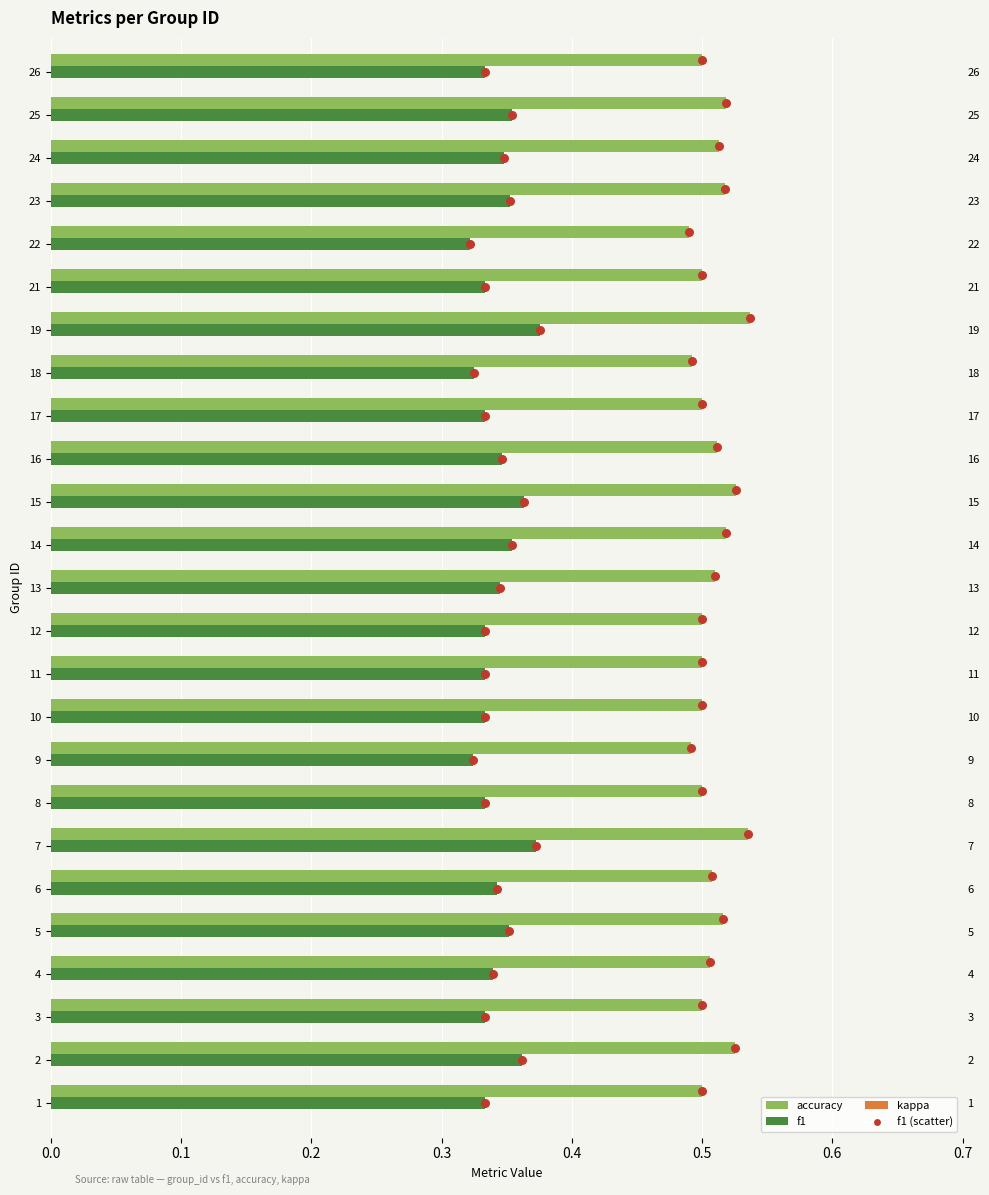

Is the value of f1 at 2 greater than the value of accuracy at 16?

No